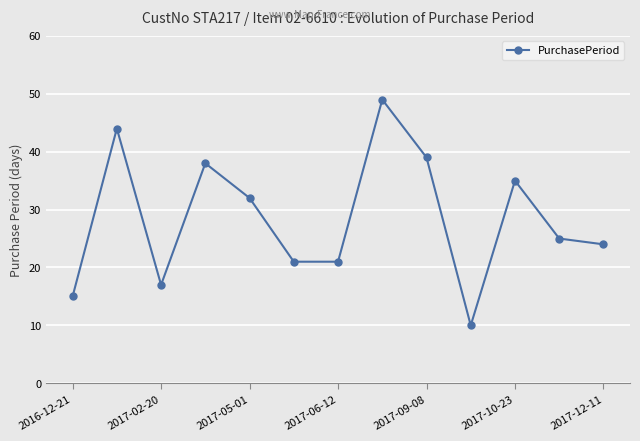

What is the maximum value shown in the chart?

49